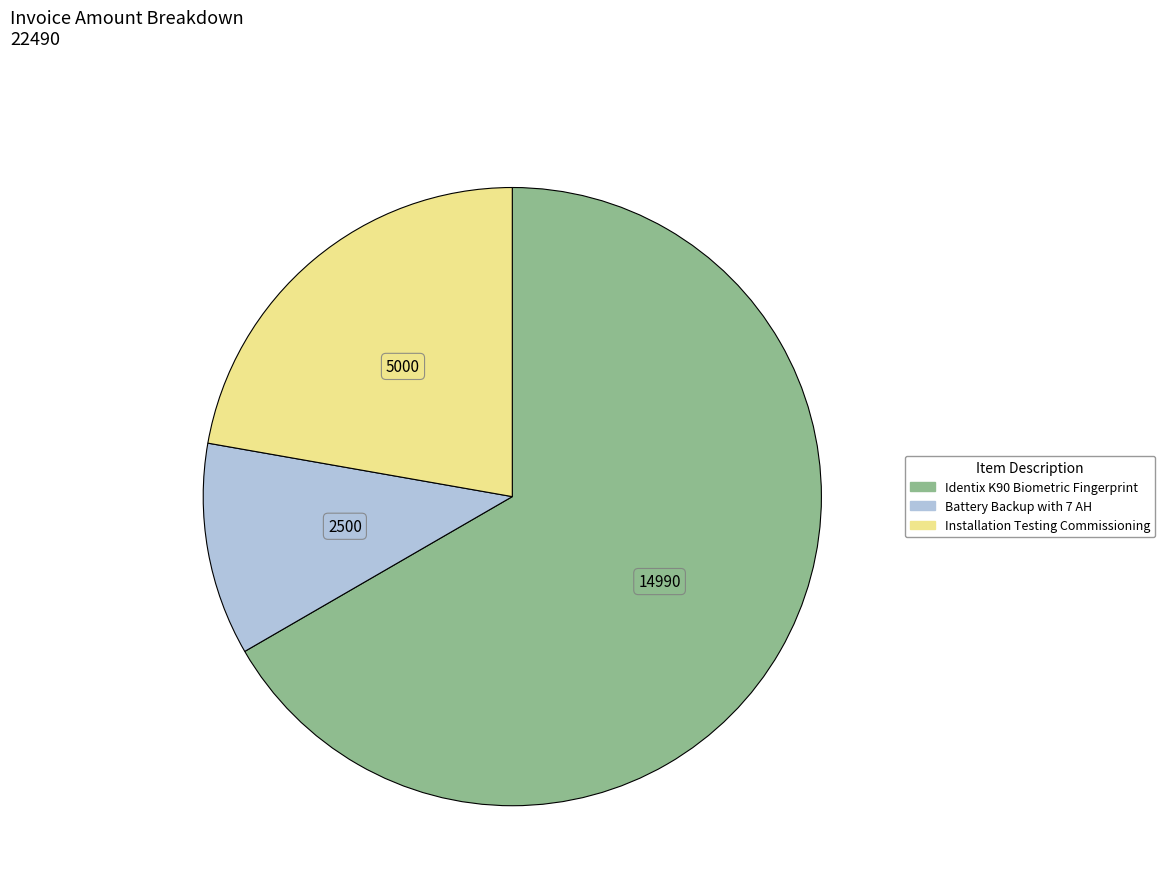

How many segments does this pie chart have?

3